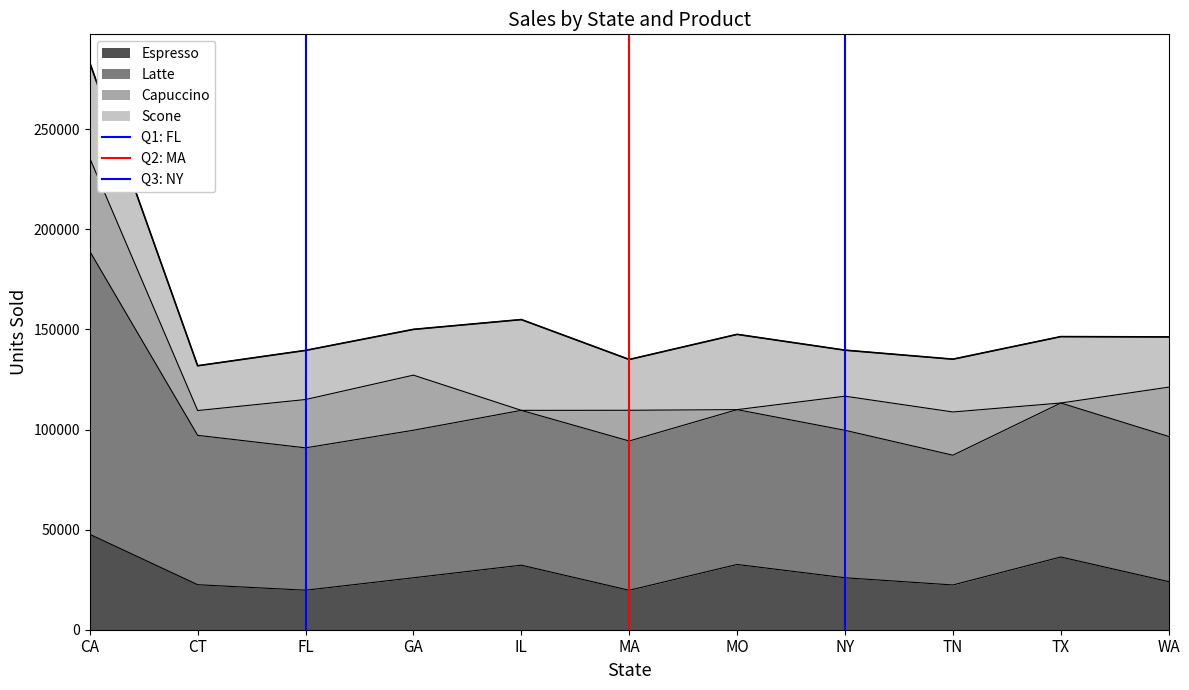

How many lines are shown in the chart?

3